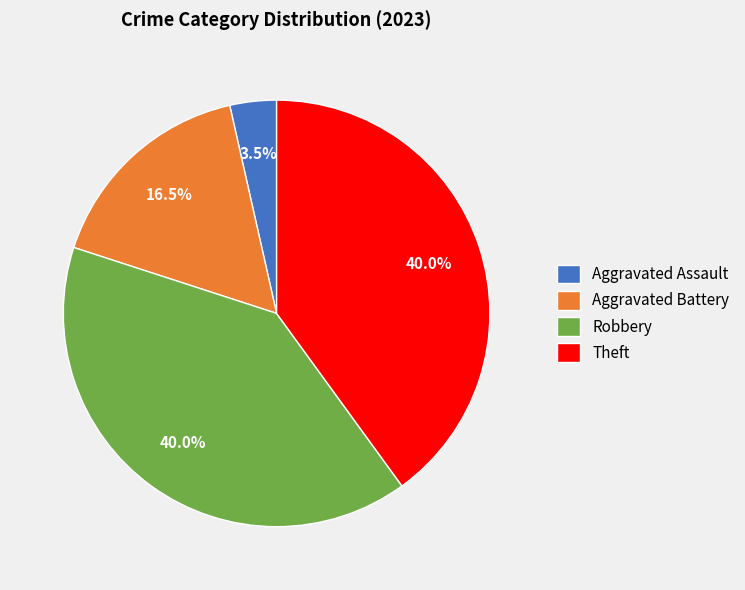

Approximately how many times larger is the value at Aggravated Battery compared to Theft?

0.4